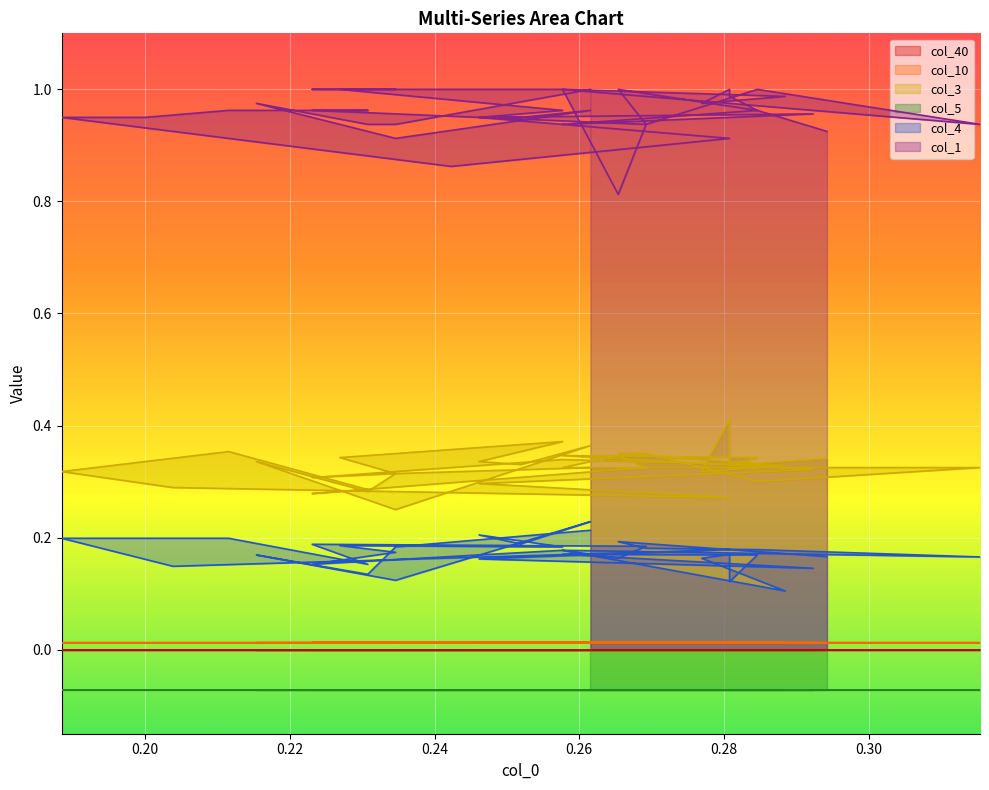

What is the maximum value shown in the chart?

1.0